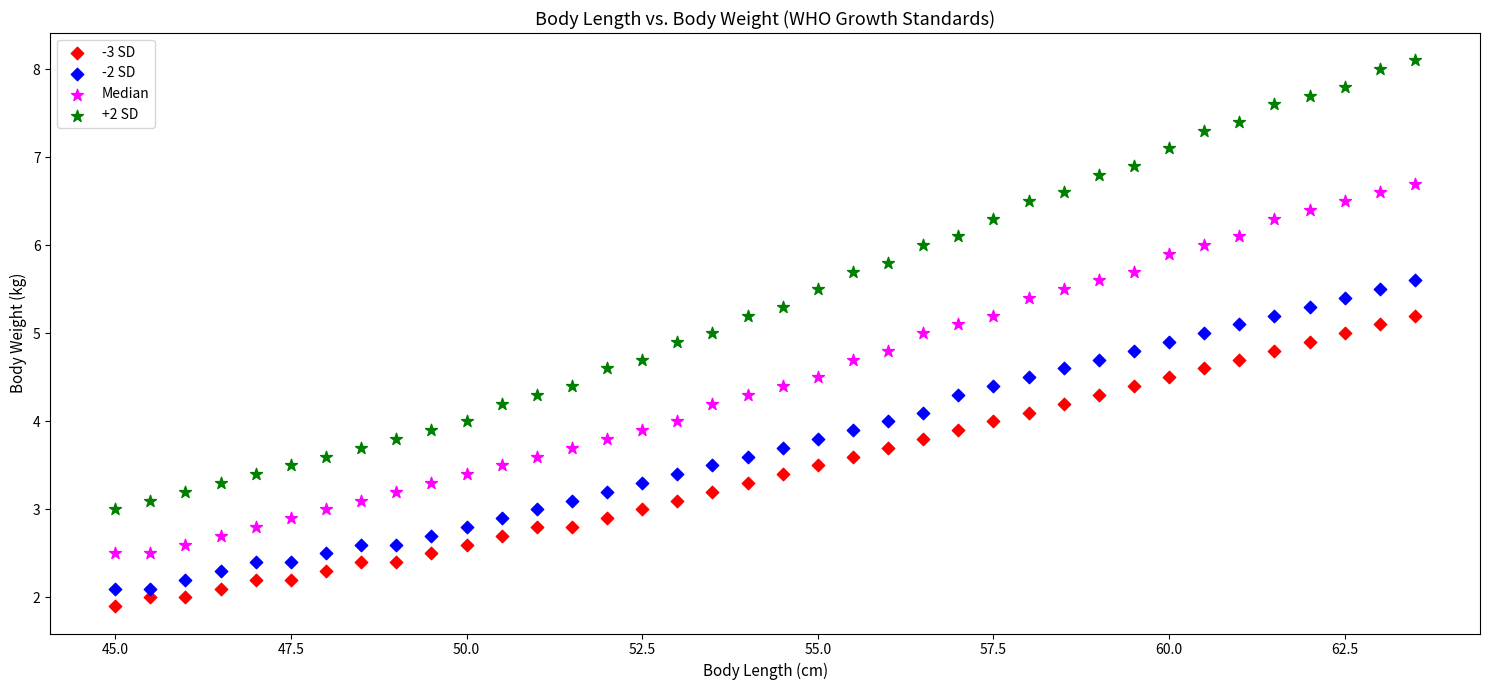

Which series reaches the maximum Y coordinate?

+2 SD